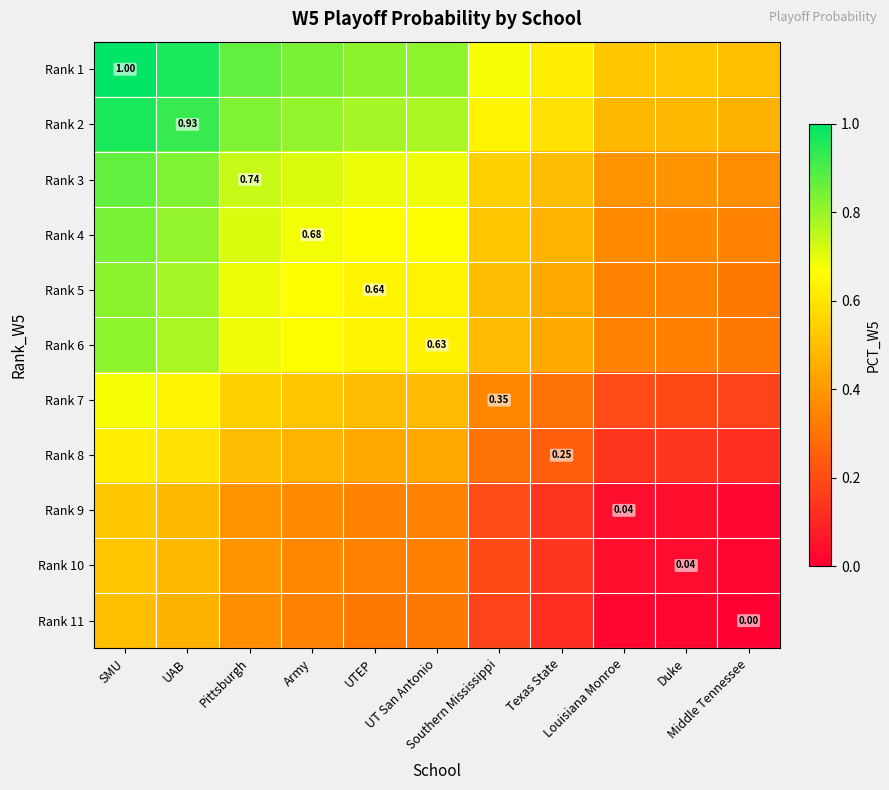

Which series has the largest total across all categories?

Rank 1